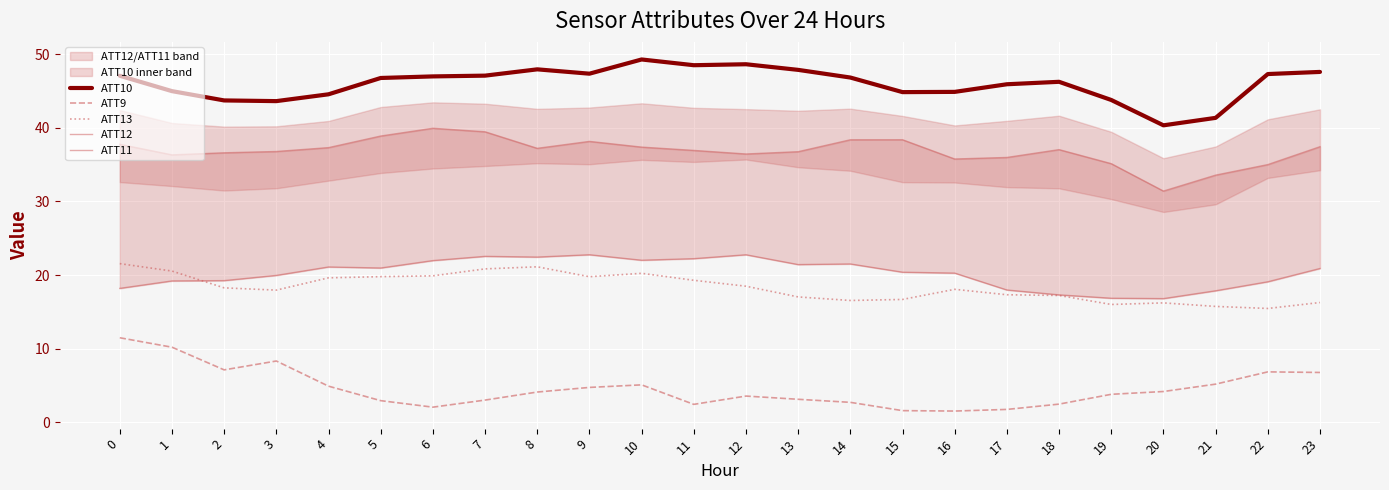

What is the value of the ATT13 point at the 20th from the left?

16.0